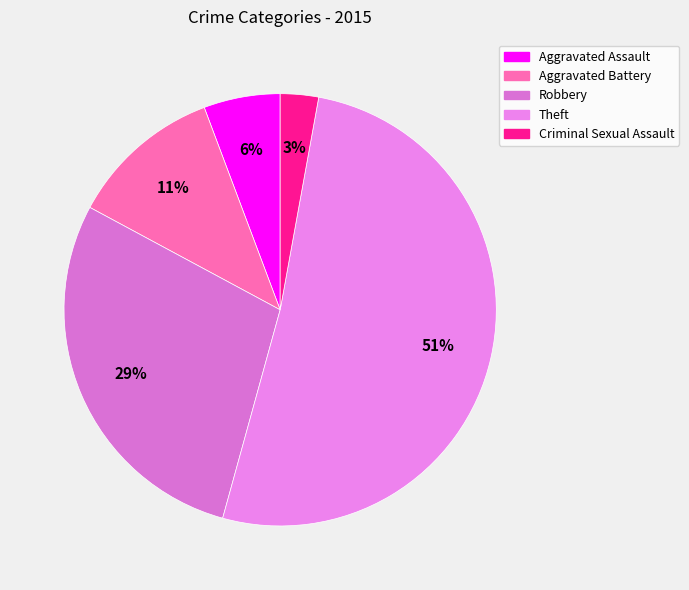

To the nearest percent, what percentage of the pie is Aggravated Battery?

11%